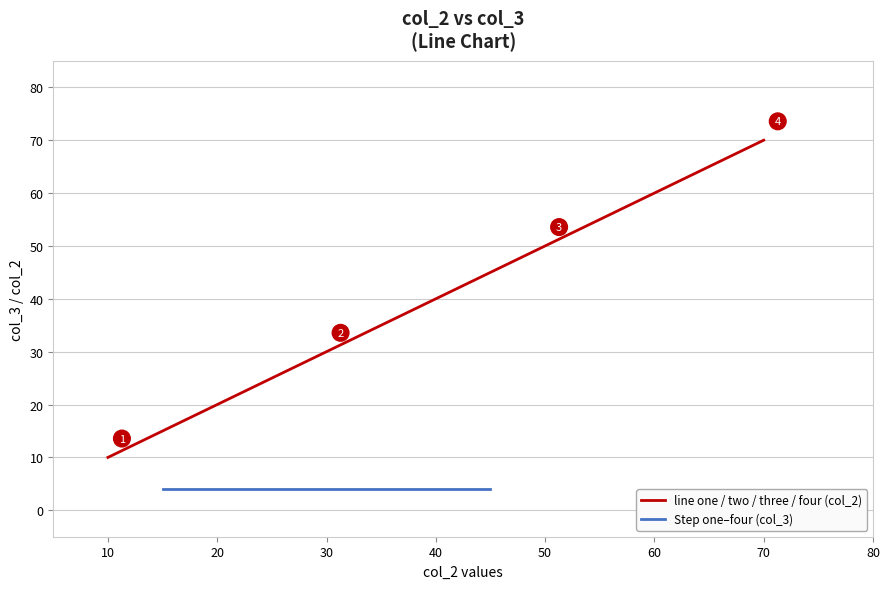

Is it true that line one / two / three / four (col_2) equals 30 at 30?

True